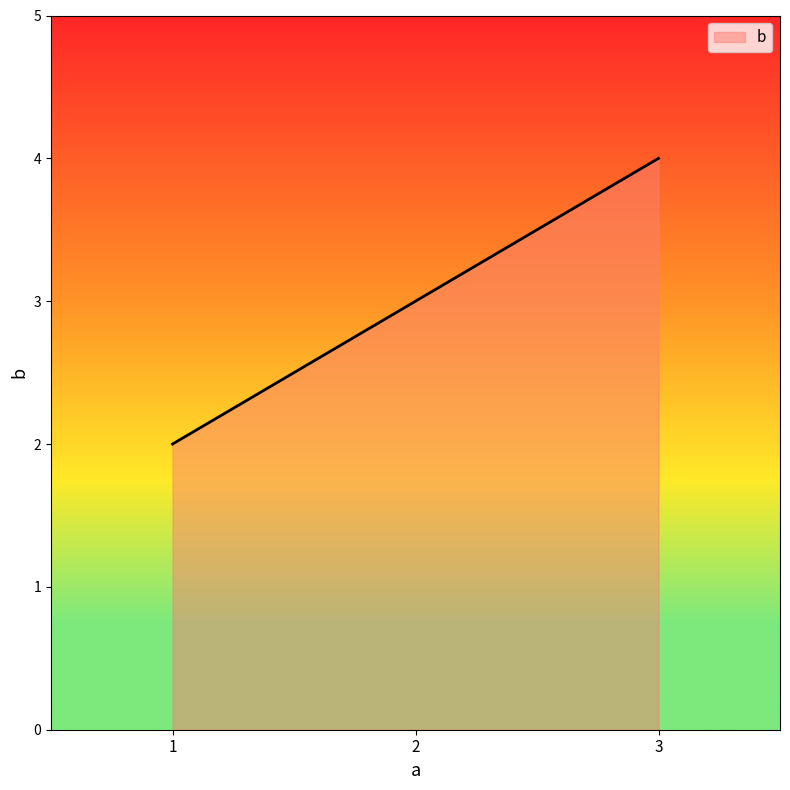

True or false: the data shows 6 at 3.

False